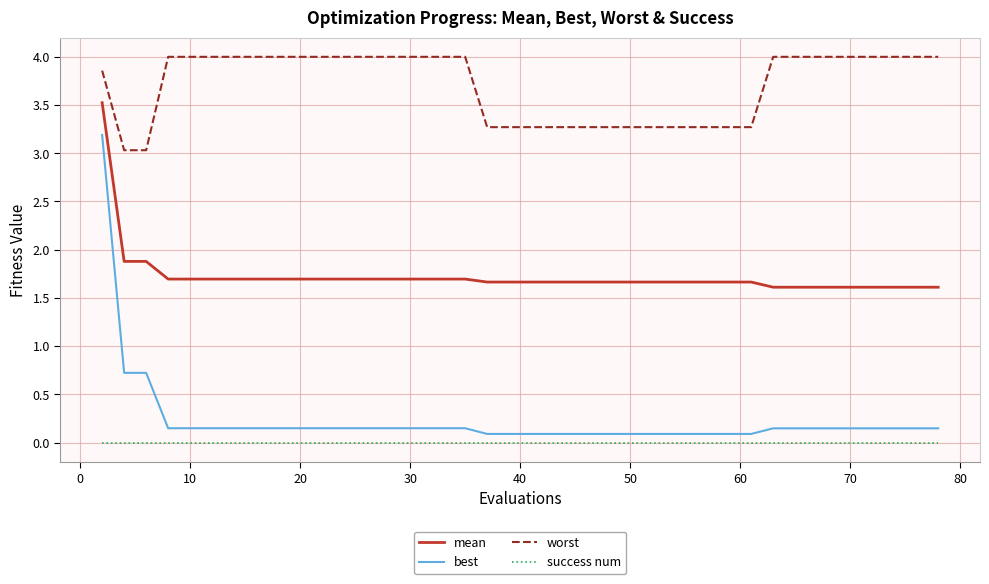

Count the number of categories in the chart.

40